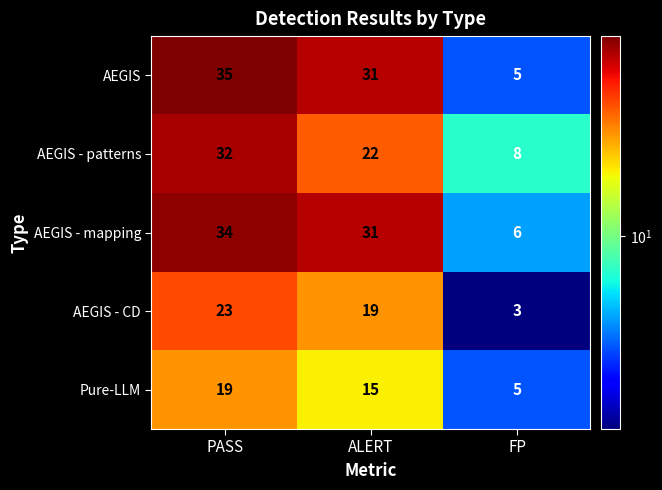

What is the highest value of the AEGIS - patterns series?

32